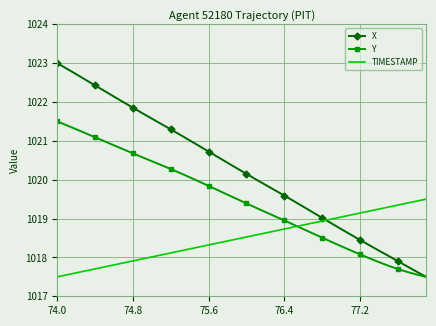

Which series has the widest spread of values?

X